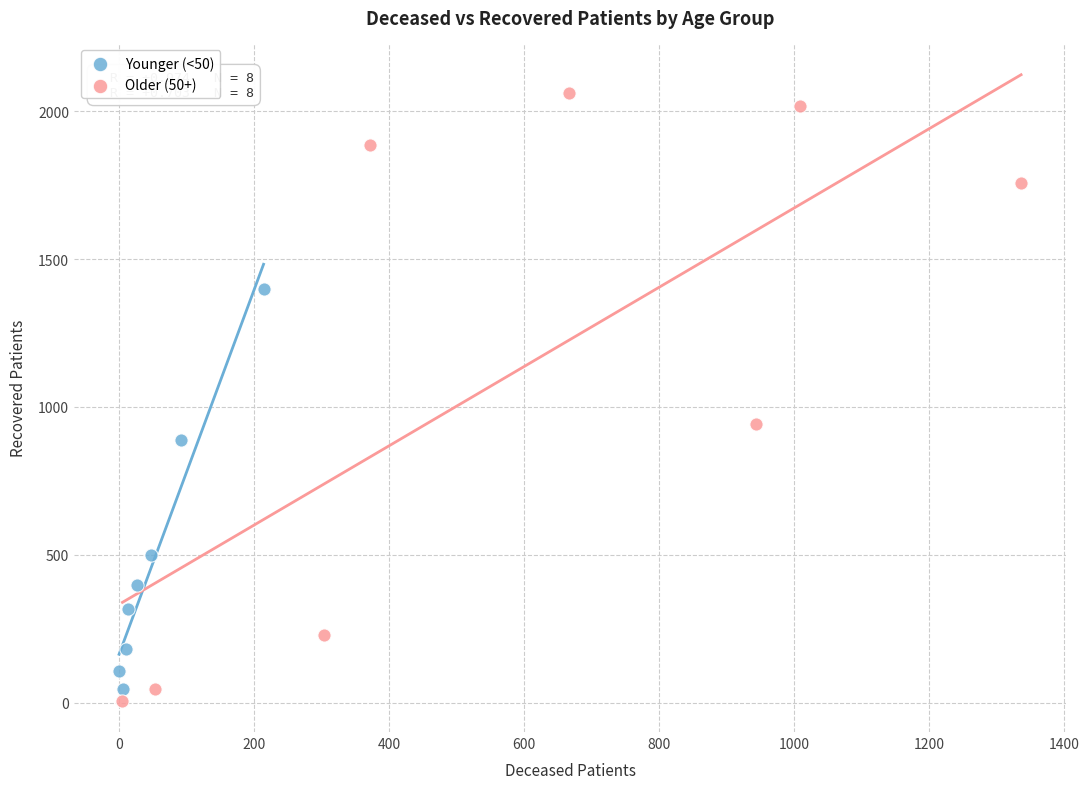

What are all the series names shown in the legend?

Younger (<50), Older (50+)